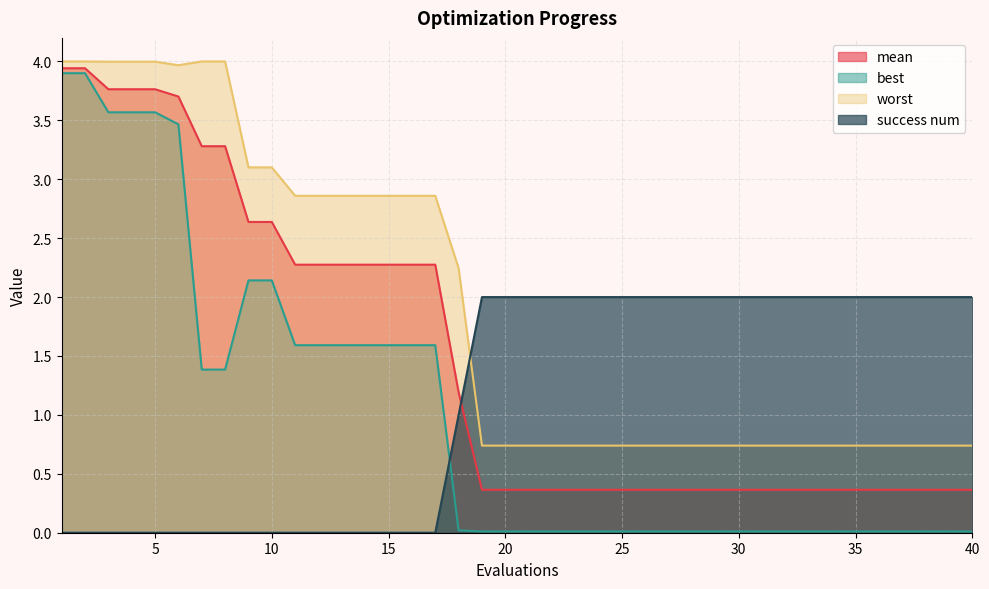

What is the greatest value displayed?

4.0